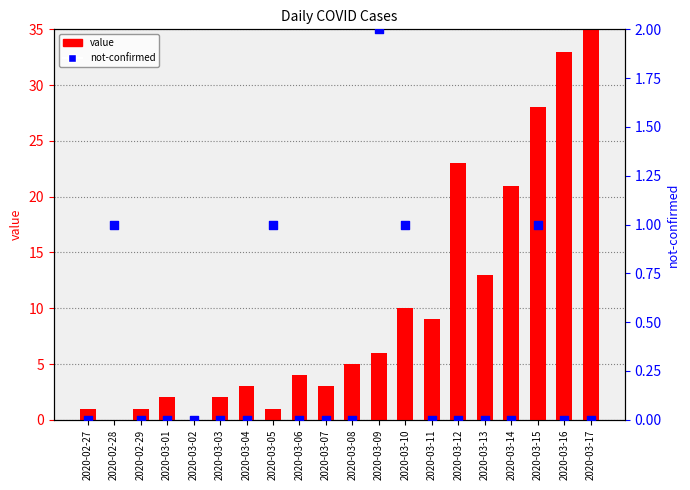

What are all the series names shown in the legend?

value, not-confirmed